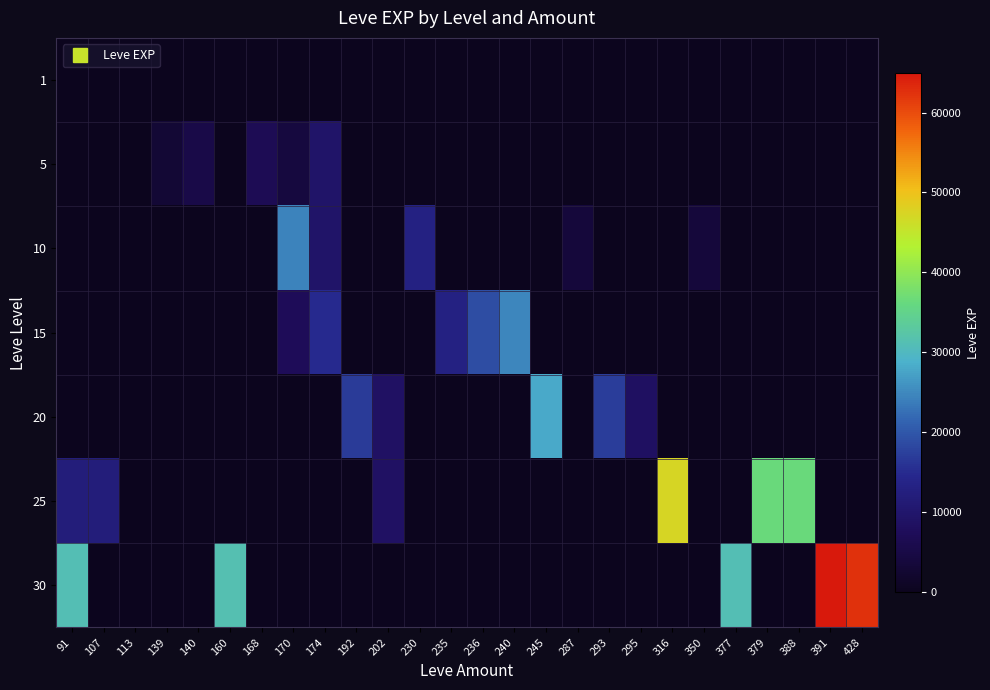

At which category is the sum across all series the highest?

391